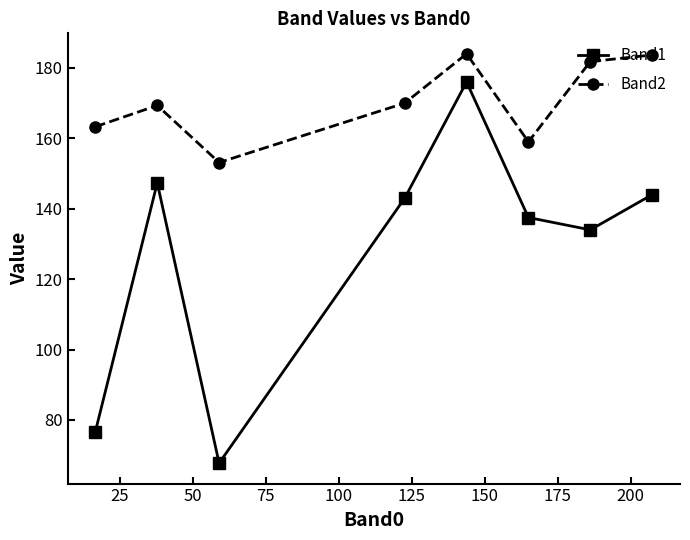

Rank the series by their average value, from lowest to highest.

Band1, Band2